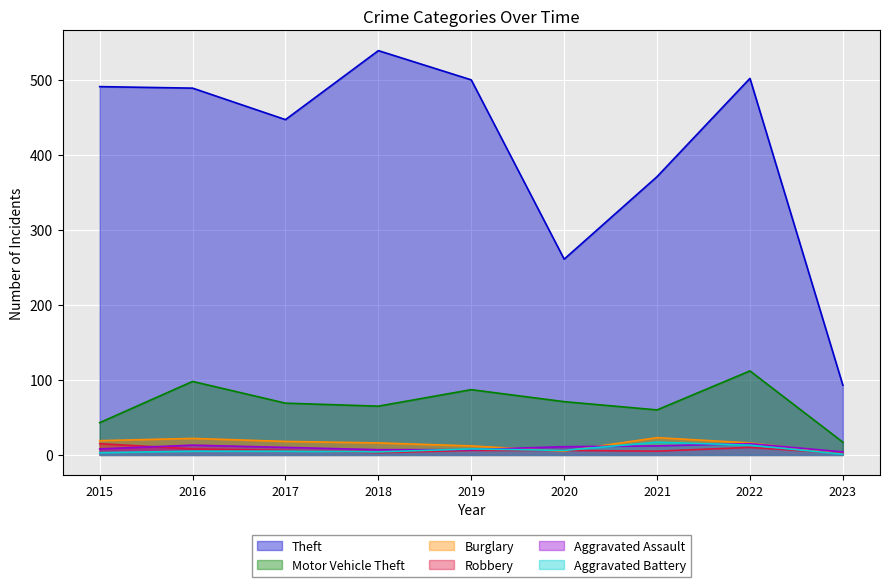

What is the greatest value displayed?

539